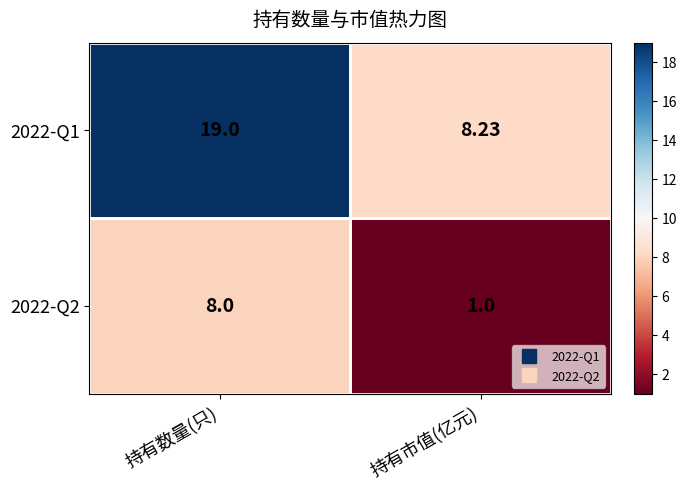

What is the spread (max minus min) of values at 持有数量(只)?

11.0